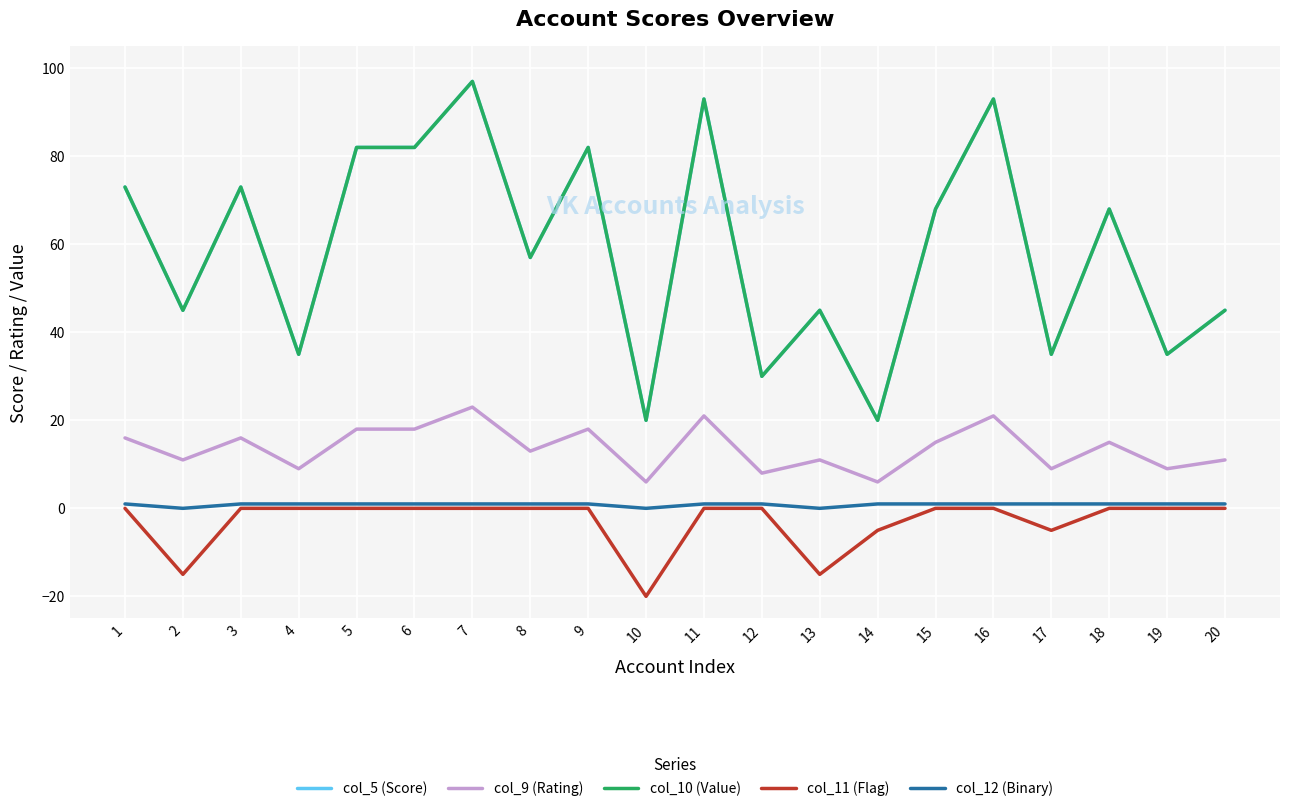

What is the spread (max minus min) of values at 20?

45